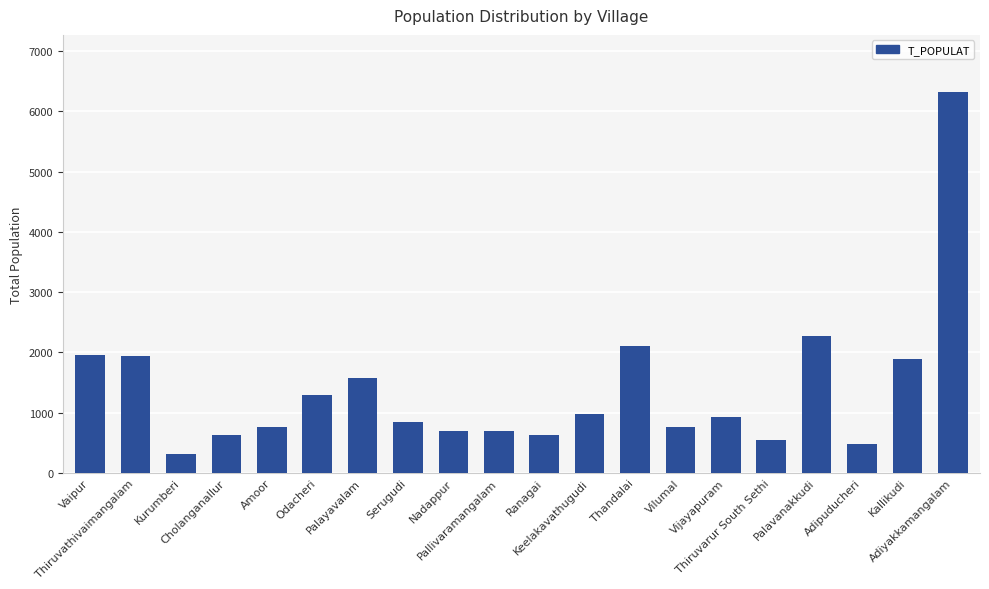

How many categories are shown in the chart?

20